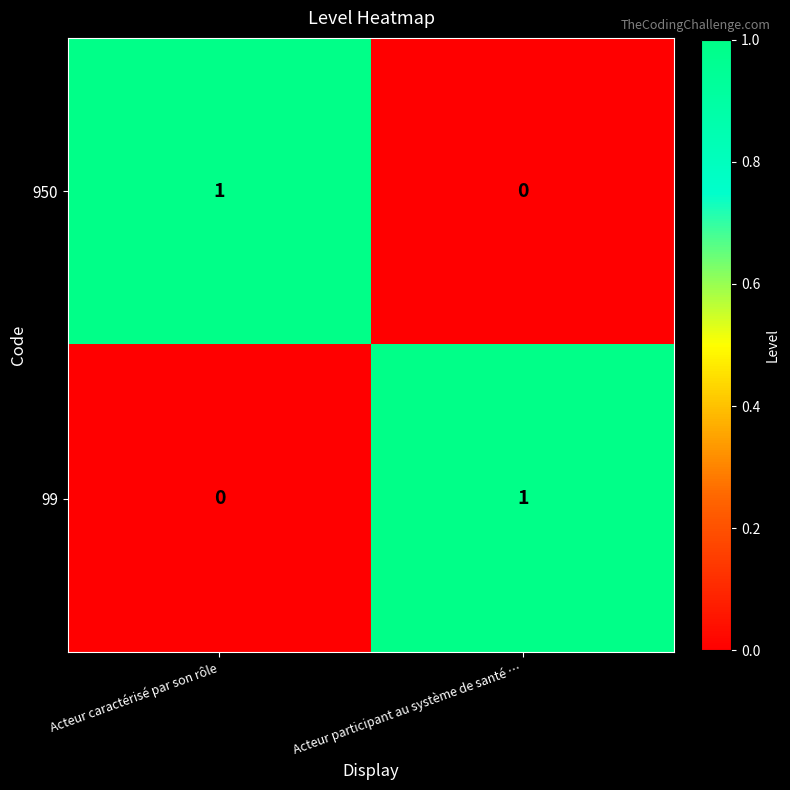

Is it true that 950 equals 0 at Acteur participant au système de santé …?

True